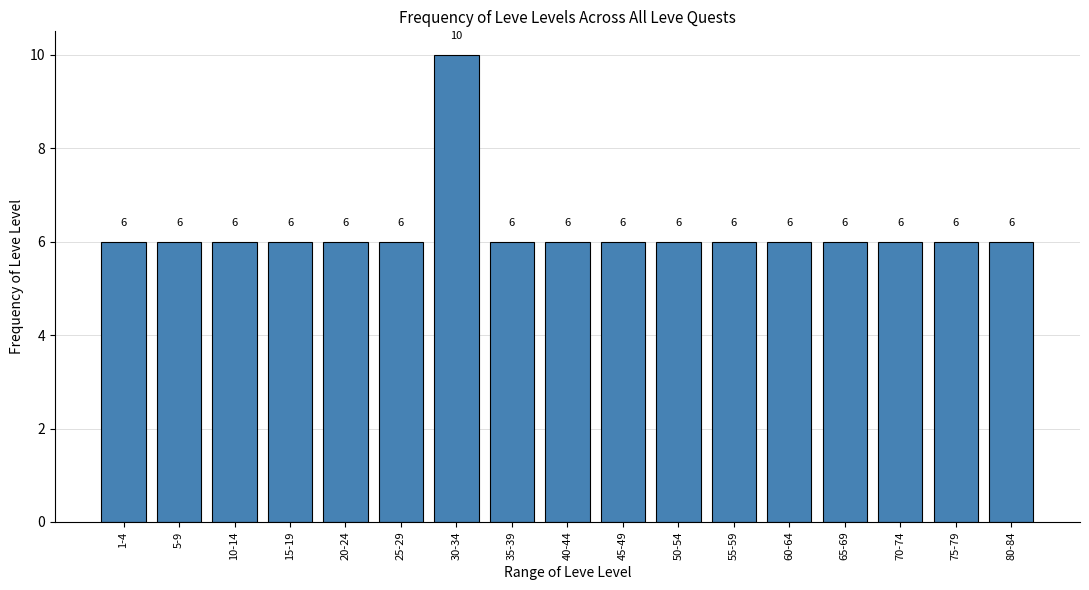

Reading left to right, extract all data points from this chart.

1-4=6	5-9=6	10-14=6	15-19=6	20-24=6	25-29=6	30-34=10	35-39=6	40-44=6	45-49=6	50-54=6	55-59=6	60-64=6	65-69=6	70-74=6	75-79=6	80-84=6